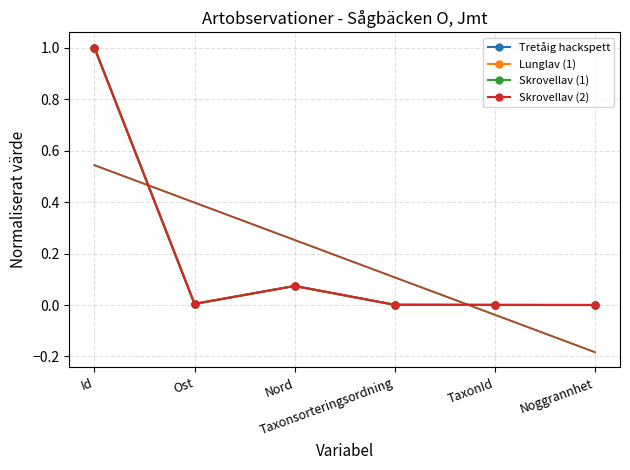

At which category is the sum across all series the highest?

Id